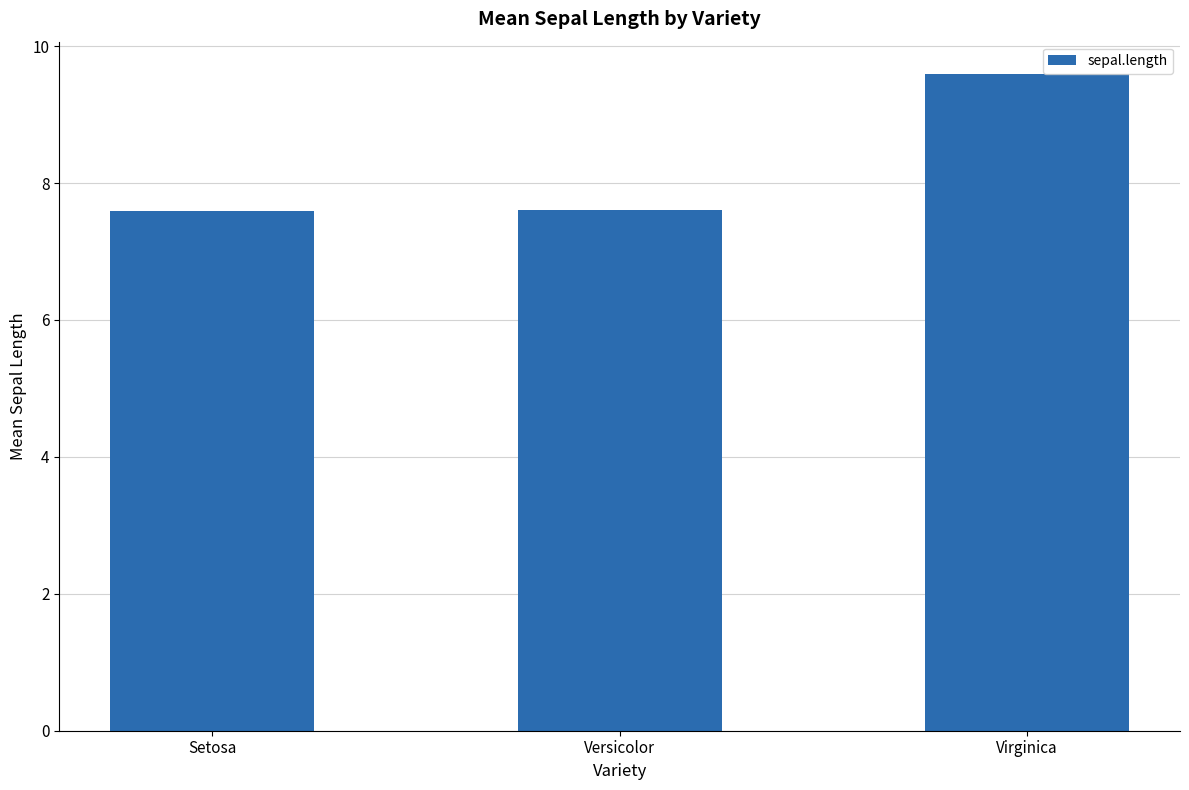

What position from the left is Virginica?

3